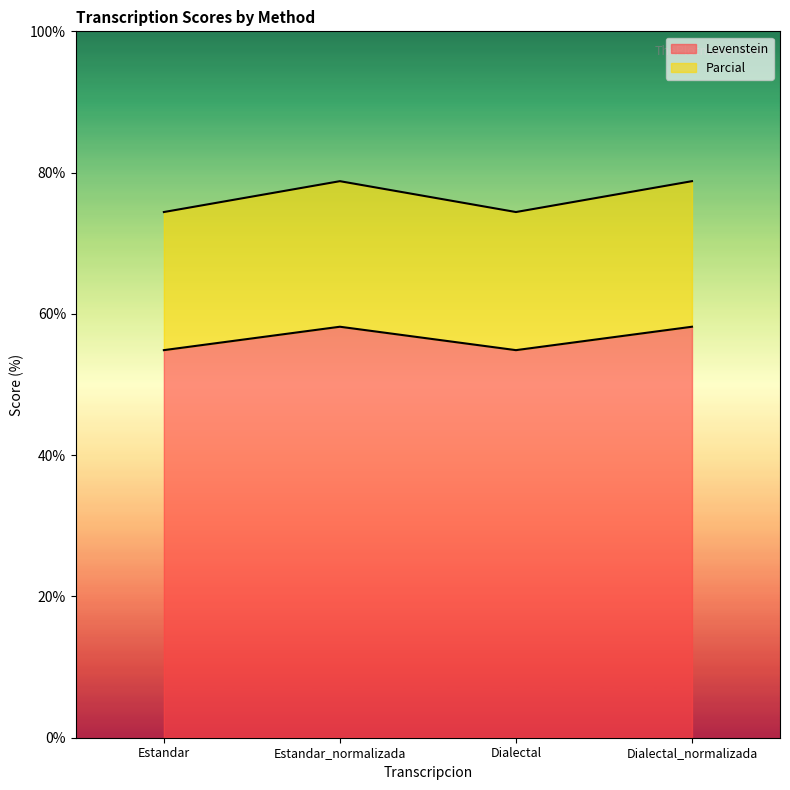

What is the sum of all Levenstein values?

226.1